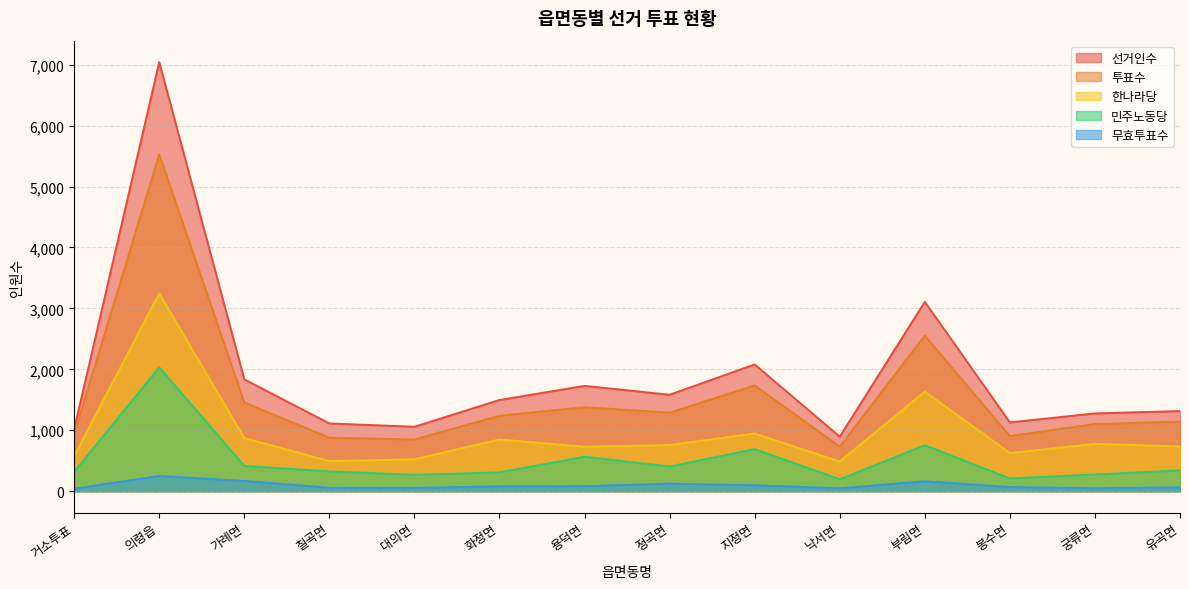

Reading left to right, list all the values displayed in this chart.

선거인수: 거소투표=1016	의령읍=7041	가례면=1836	칠곡면=1112	대의면=1058	화정면=1497	용덕면=1729	정곡면=1583	지정면=2080	낙서면=895	부림면=3107	봉수면=1129	궁류면=1277	유곡면=1315
투표수: 거소투표=937	의령읍=5529	가례면=1457	칠곡면=878	대의면=849	화정면=1239	용덕면=1380	정곡면=1289	지정면=1736	낙서면=733	부림면=2553	봉수면=905	궁류면=1103	유곡면=1143
한나라당: 거소투표=577	의령읍=3246	가례면=873	칠곡면=494	대의면=524	화정면=849	용덕면=730	정곡면=758	지정면=947	낙서면=488	부림면=1634	봉수면=626	궁류면=778	유곡면=736
민주노동당: 거소투표=319	의령읍=2032	가례면=416	칠곡면=326	대의면=270	화정면=309	용덕면=567	정곡면=406	지정면=691	낙서면=196	부림면=755	봉수면=210	궁류면=275	유곡면=342
무효투표수: 거소투표=41	의령읍=251	가례면=168	칠곡면=58	대의면=55	화정면=81	용덕면=83	정곡면=125	지정면=98	낙서면=49	부림면=164	봉수면=69	궁류면=50	유곡면=65